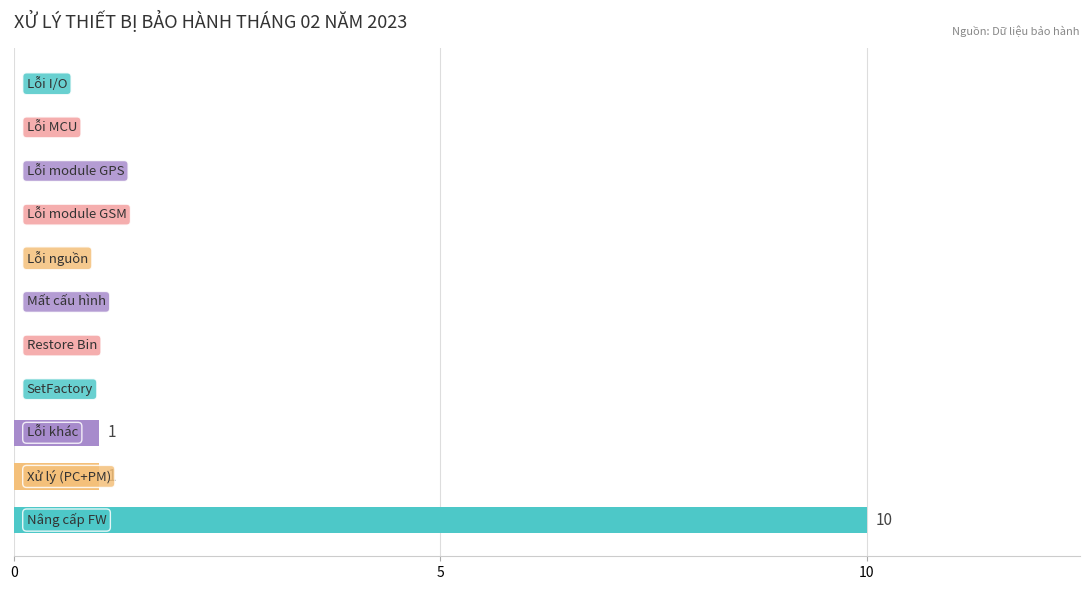

What is the maximum value shown in the chart?

10